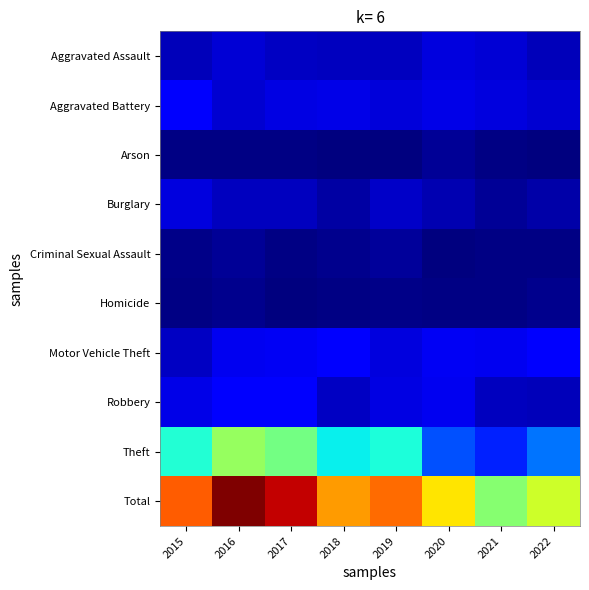

What is the total value across all series at 2021?

400